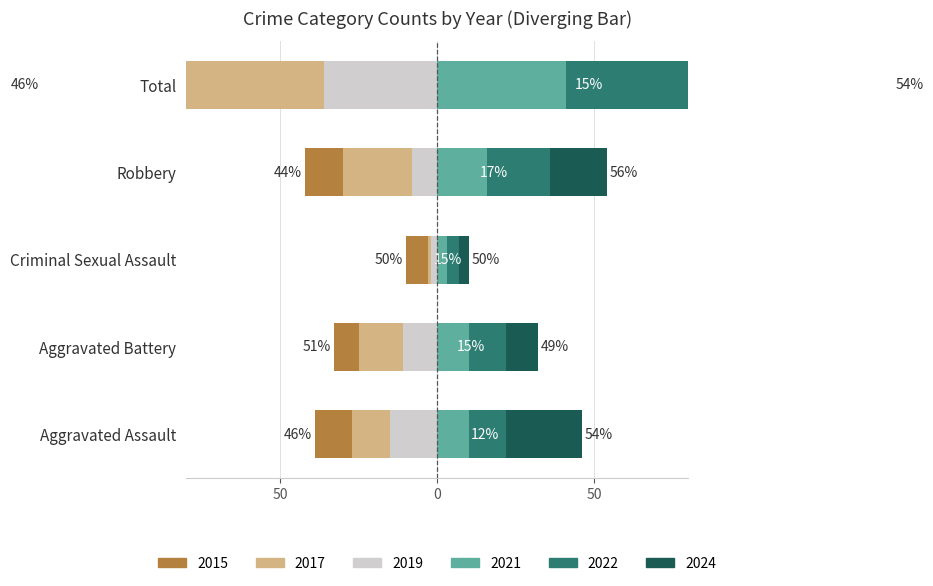

Between Aggravated Battery and Criminal Sexual Assault, which series saw the biggest shift?

2017